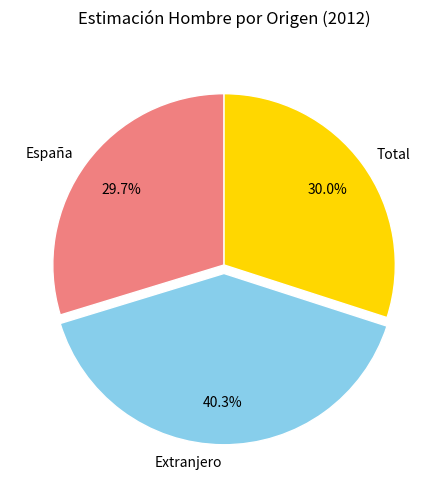

To the nearest percent, what portion does España represent?

30%